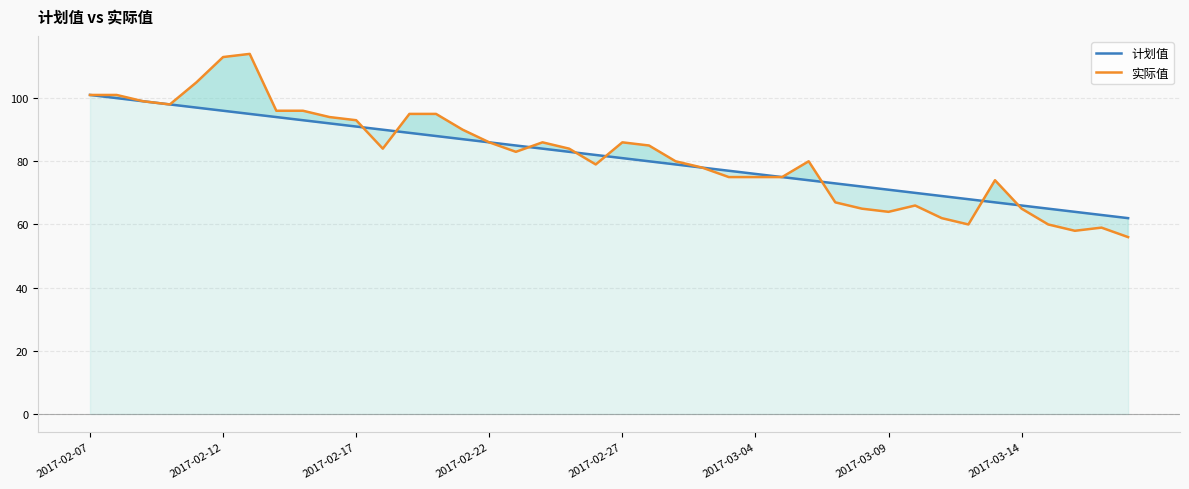

Does the chart have visible grid lines?

Yes